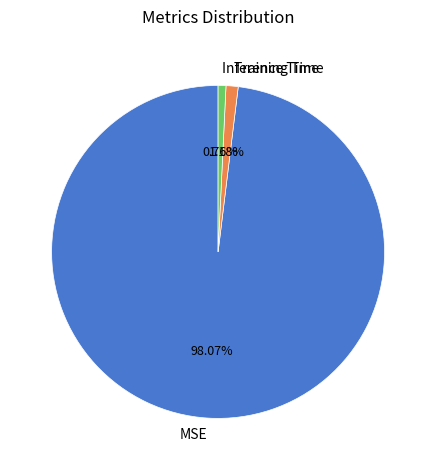

Which slice is the largest?

MSE